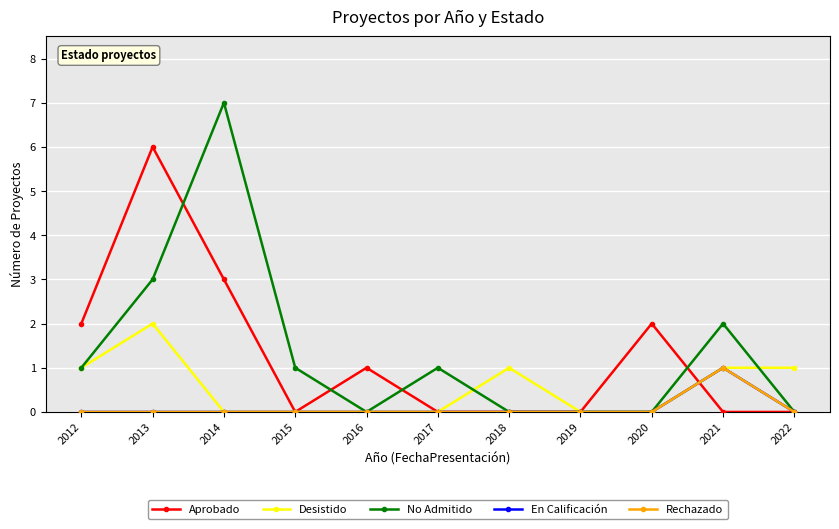

What is the sum of all En Calificación values?

1